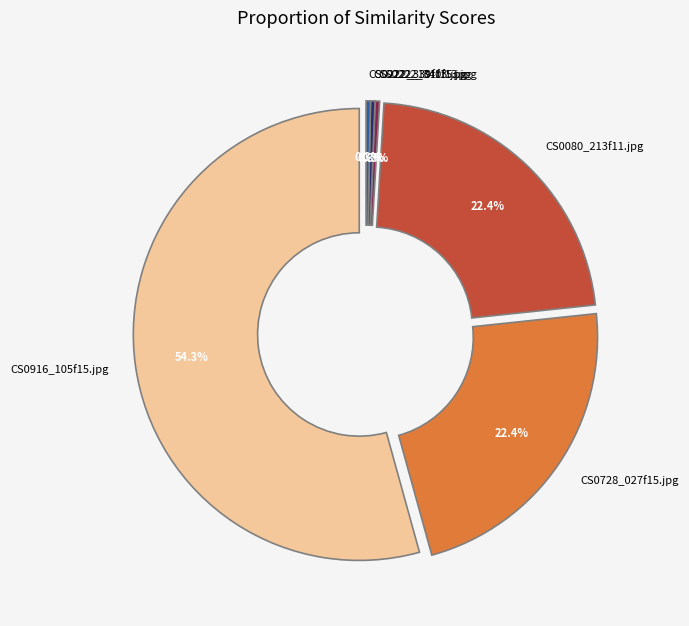

Count the number of slices in the pie.

6